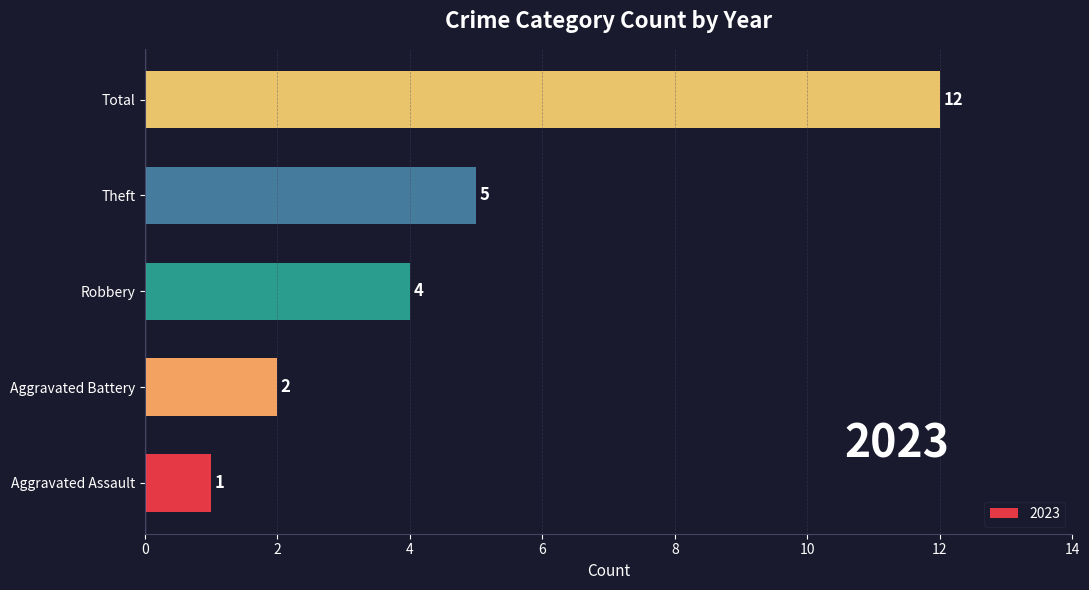

How many bars are there in total?

5